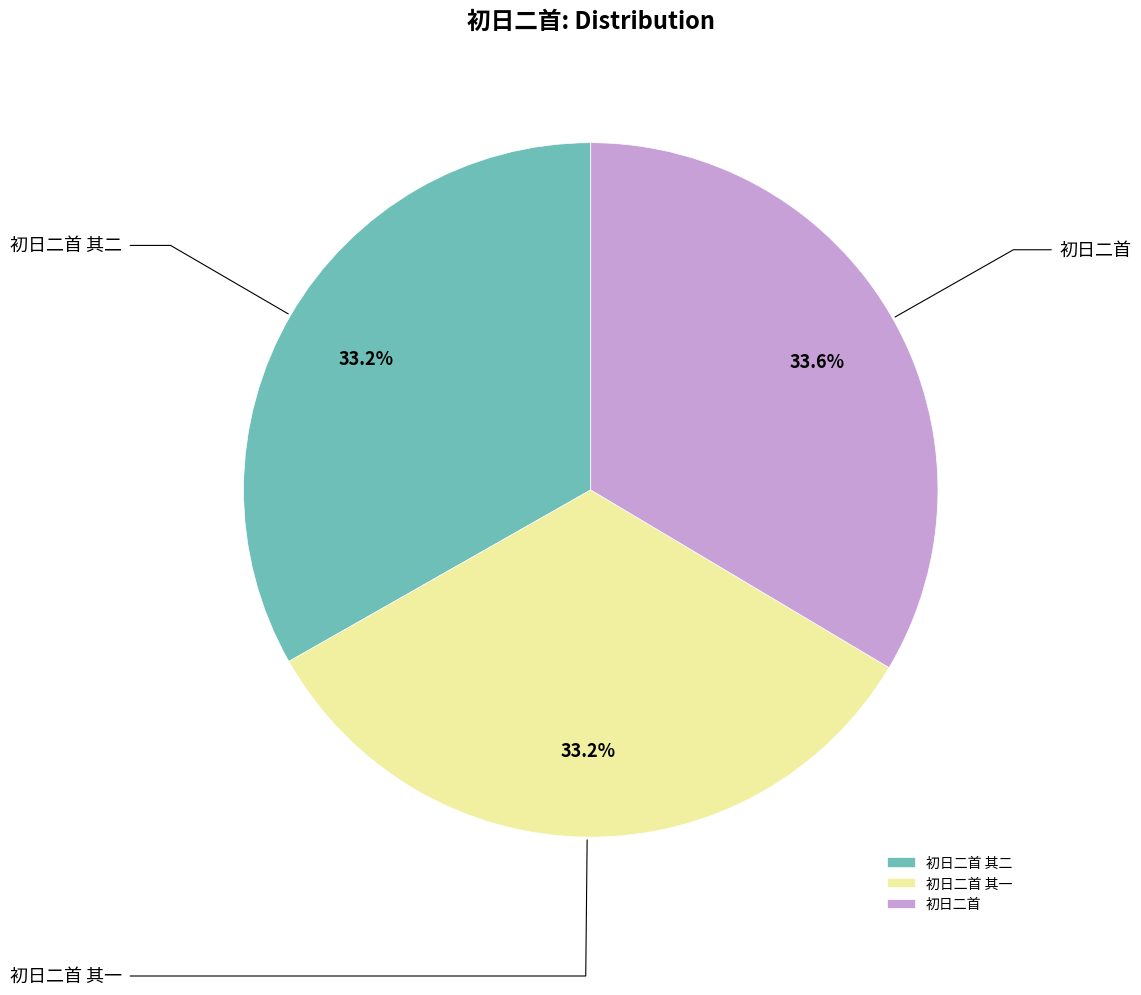

True or false: 初日二首 其一 accounts for 33% of the total.

True